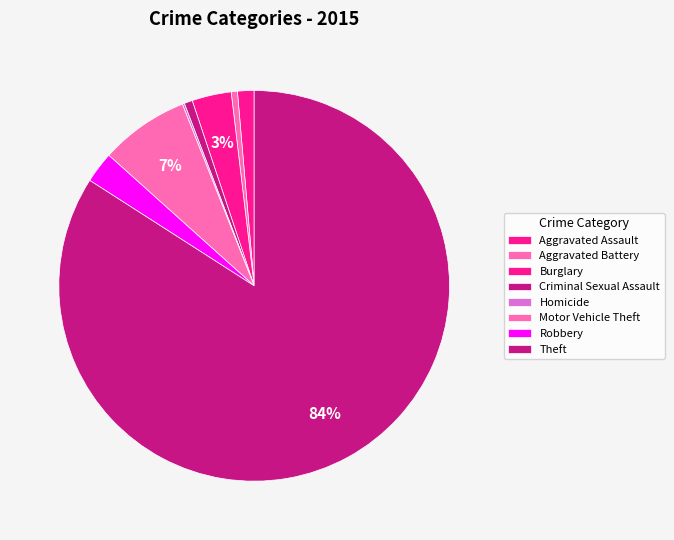

Between Robbery and Burglary, which is larger?

Burglary